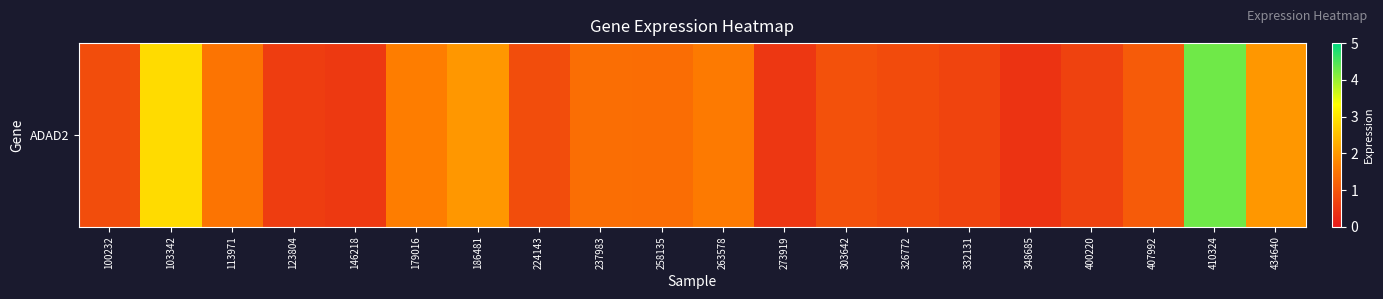

What is the approximate value at 332131?

0.7